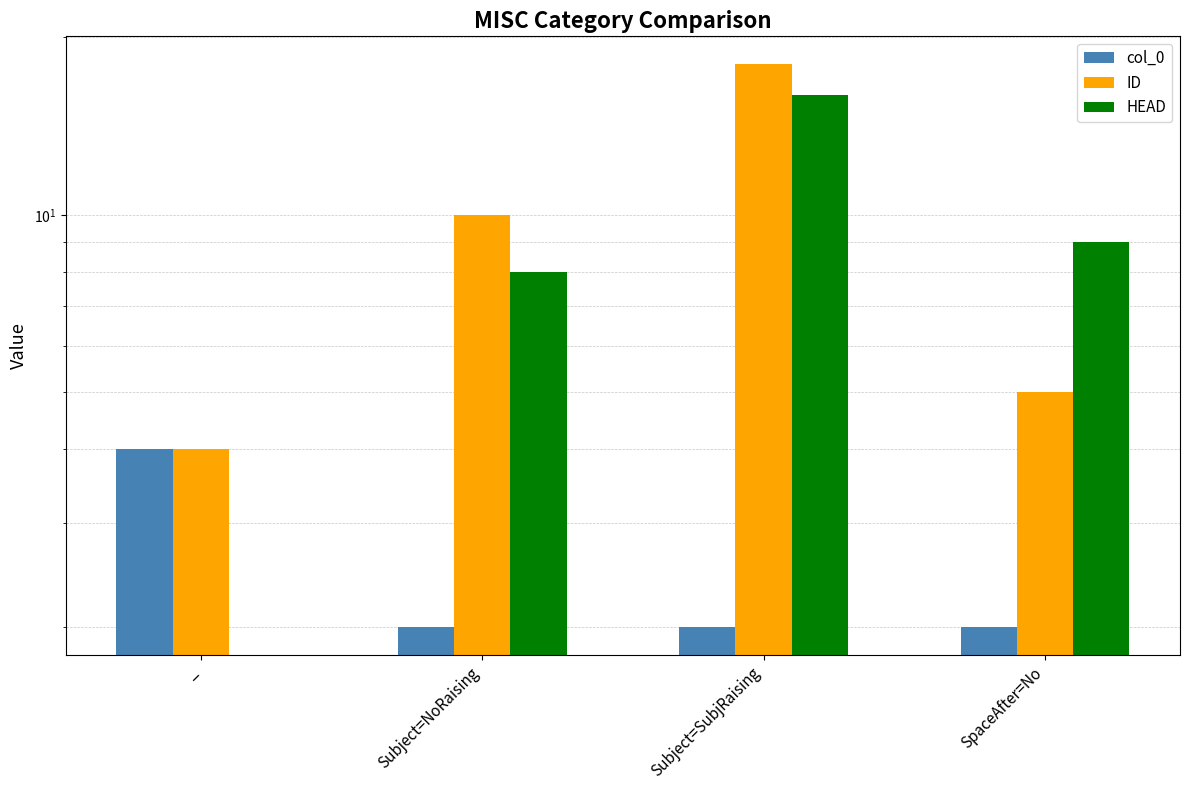

What is the highest value of the ID series?

18